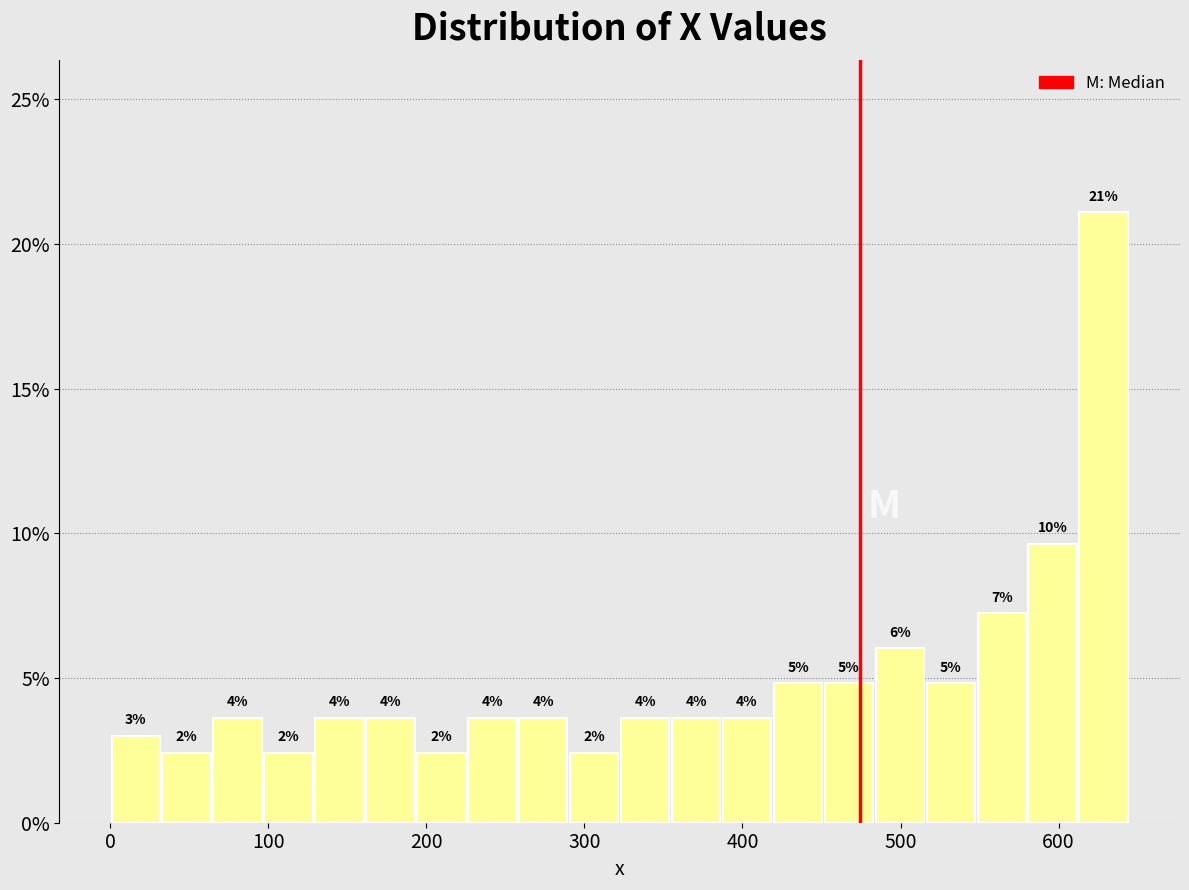

Read against the x-axis, roughly where is the centre of the tallest bar?

630